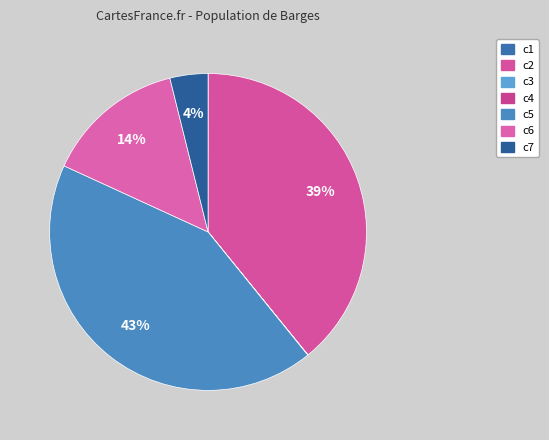

The c2 slice represents 39% of the pie. True or false?

True